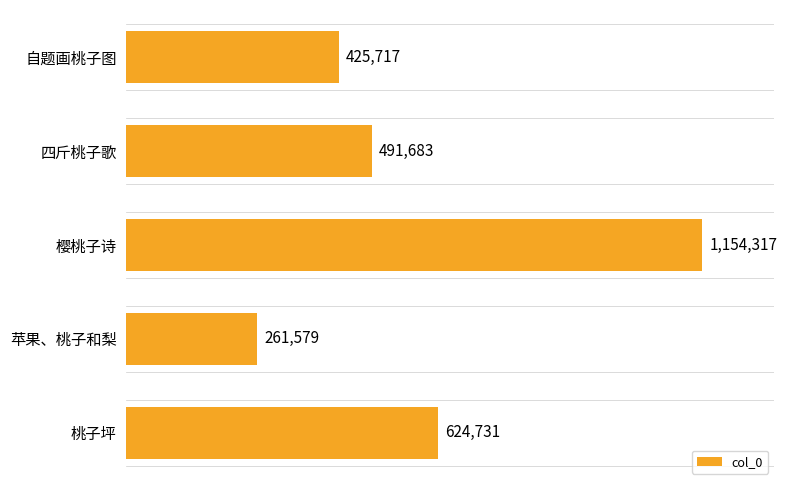

List the labels in order of value, smallest first.

苹果、桃子和梨, 自题画桃子图, 四斤桃子歌, 桃子坪, 樱桃子诗